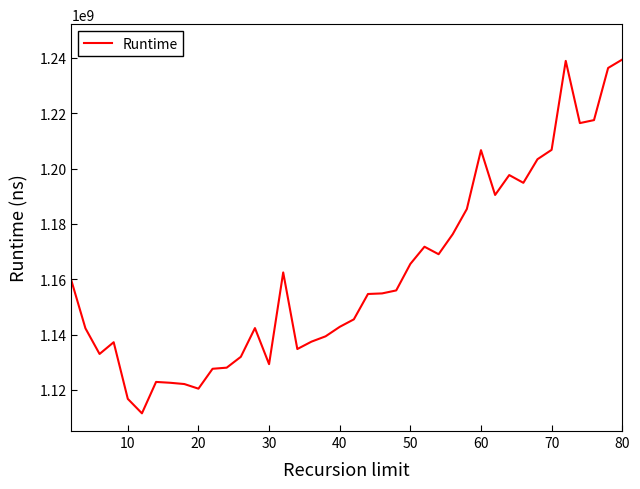

What is the minimum value shown in the chart?

1111556039